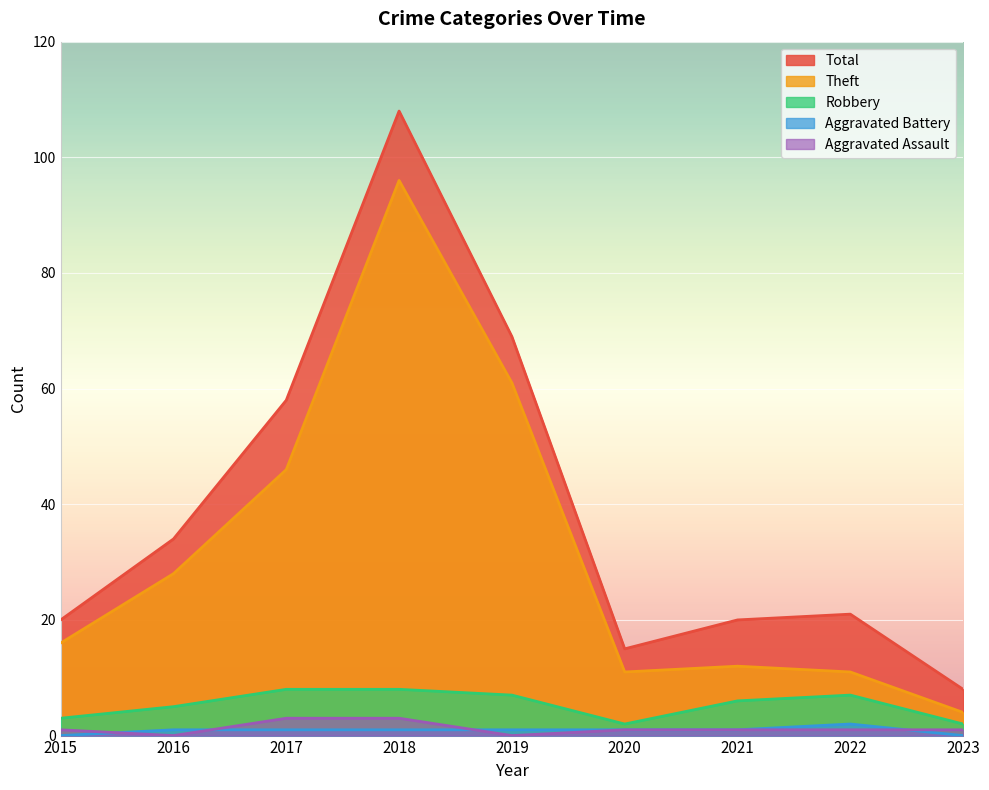

At which label is Aggravated Assault closest to 1?

2015